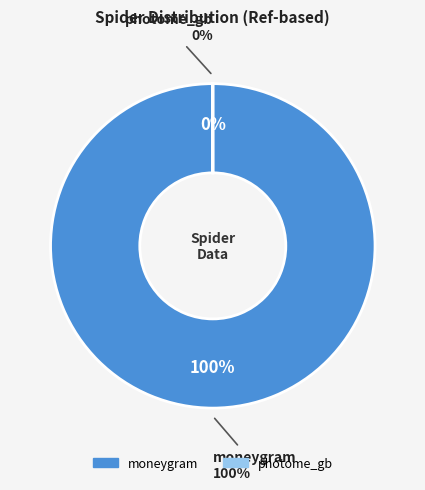

True or false: photome_gb accounts for 6% of the total.

False